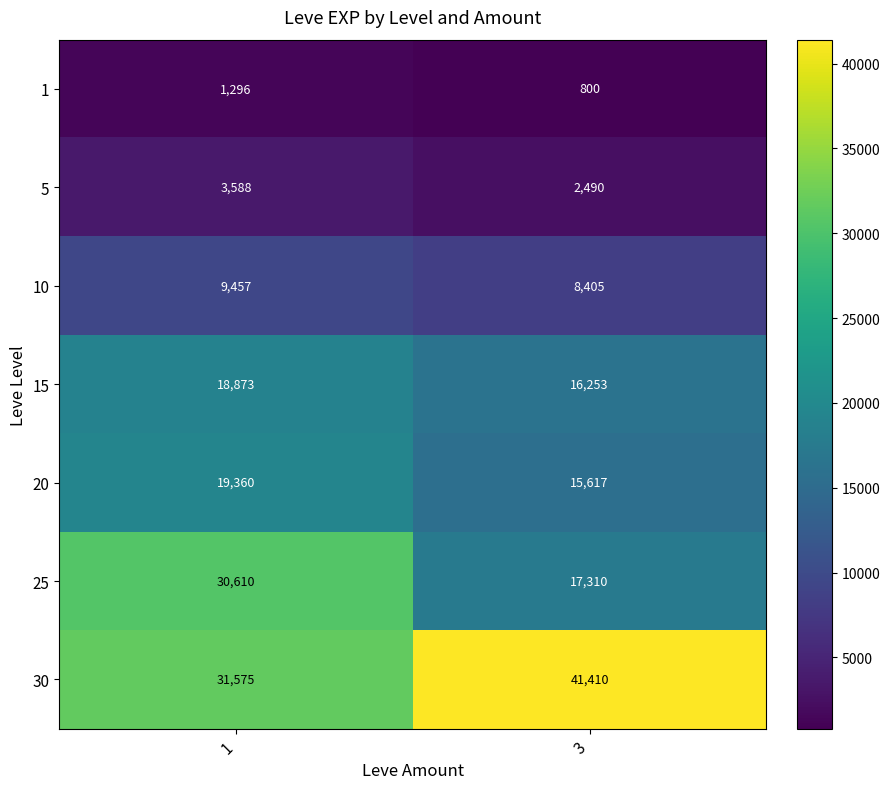

Is the value of 20 at 3 greater than the value of 30 at 3?

No